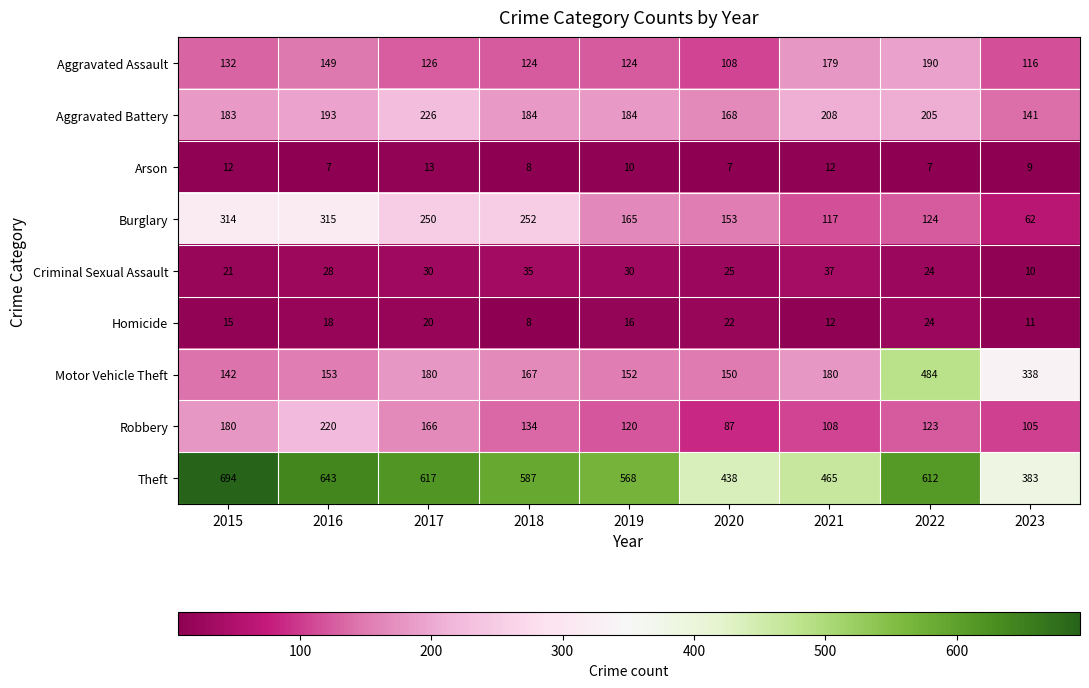

Rank the categories by Theft value from highest to lowest.

2015, 2016, 2017, 2022, 2018, 2019, 2021, 2020, 2023